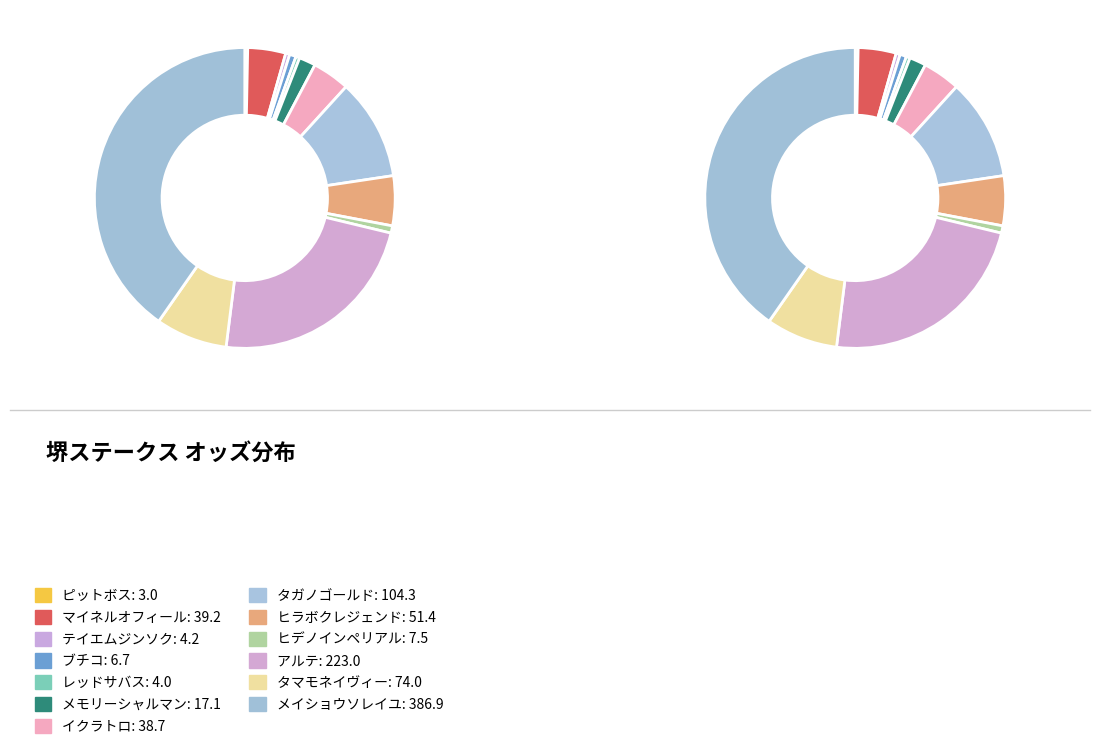

Count the number of slices in the pie.

13